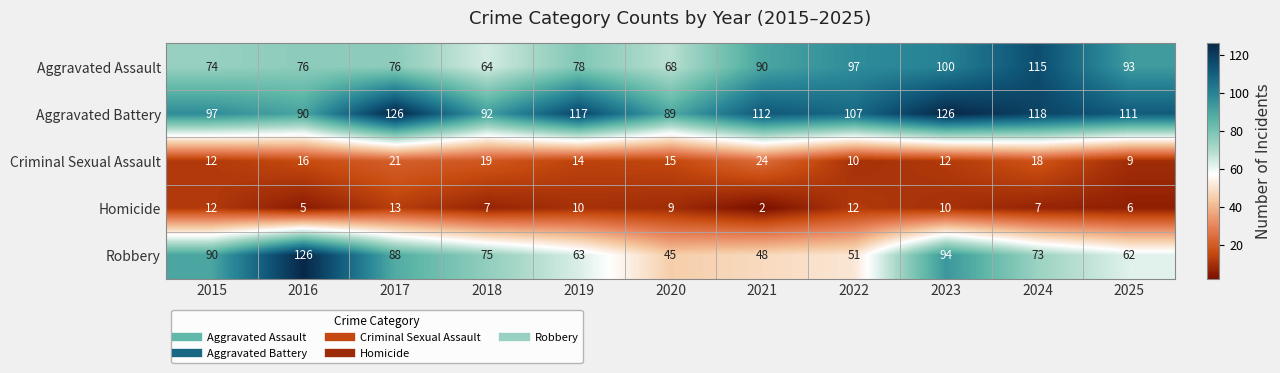

What is the sum of all Robbery values?

815